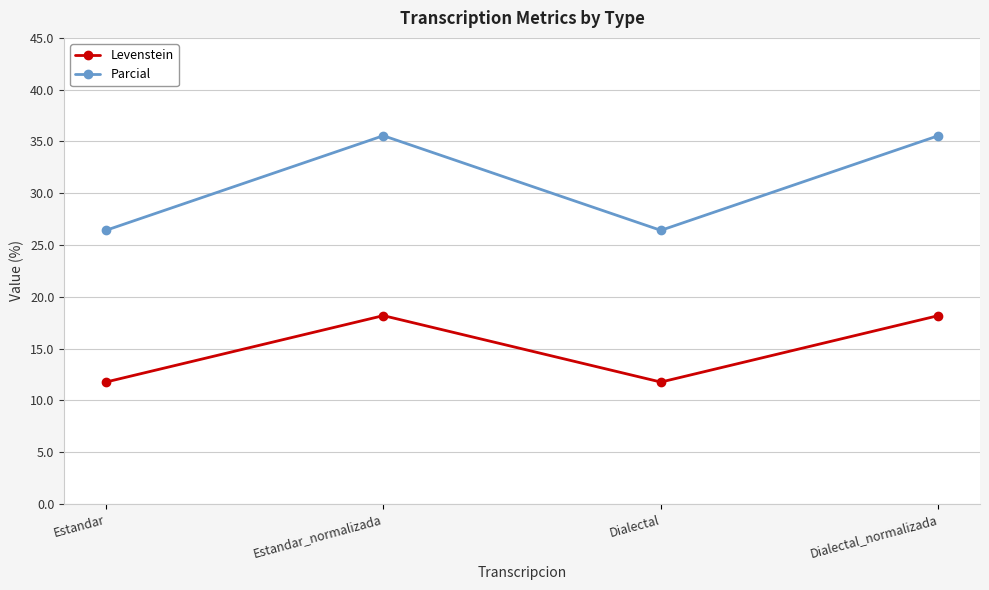

True or false: Parcial and Levenstein cross at least once.

False